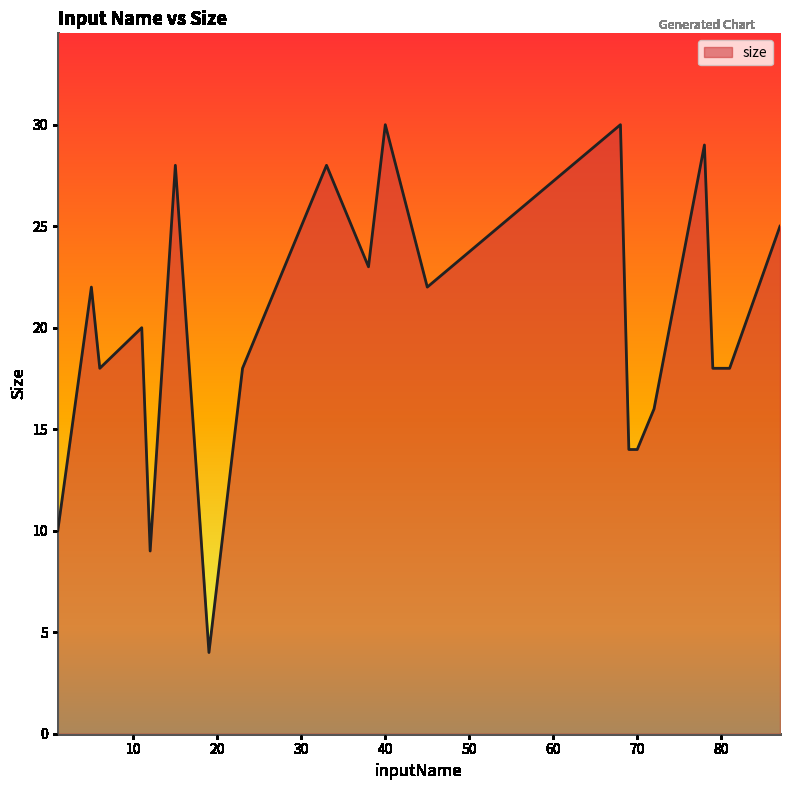

What is the maximum value shown in the chart?

30